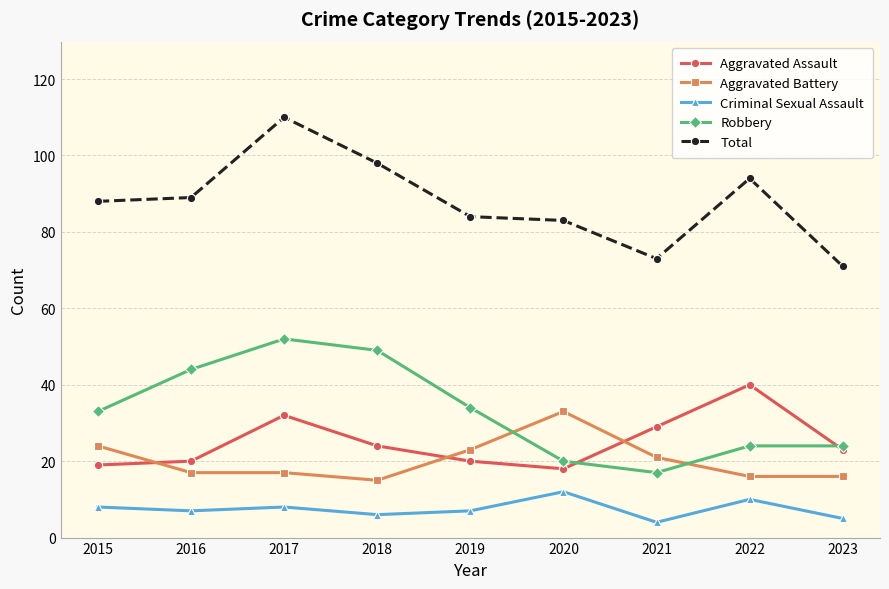

Reading right to left, what are all the values shown in this chart?

Aggravated Assault: 23	40	29	18	20	24	32	20	19
Aggravated Battery: 16	16	21	33	23	15	17	17	24
Criminal Sexual Assault: 5	10	4	12	7	6	8	7	8
Robbery: 24	24	17	20	34	49	52	44	33
Total: 71	94	73	83	84	98	110	89	88